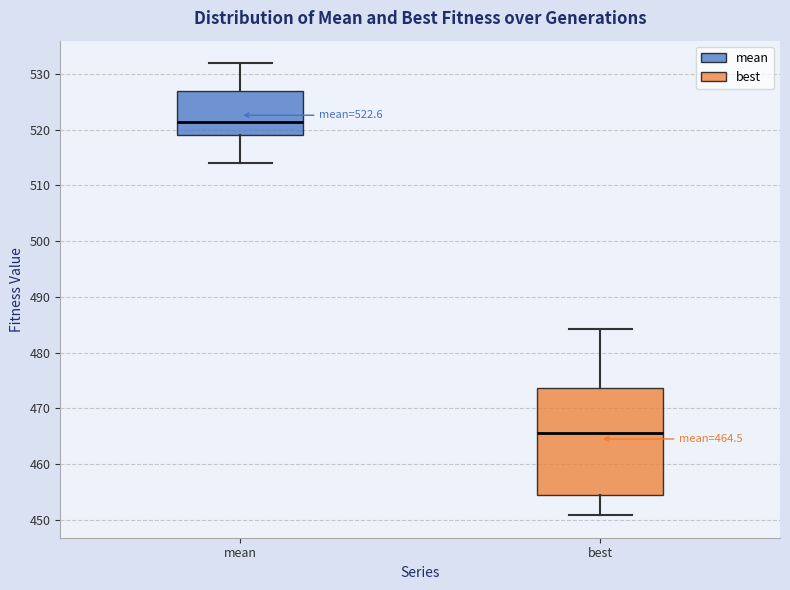

Which box's median line is the lowest?

best